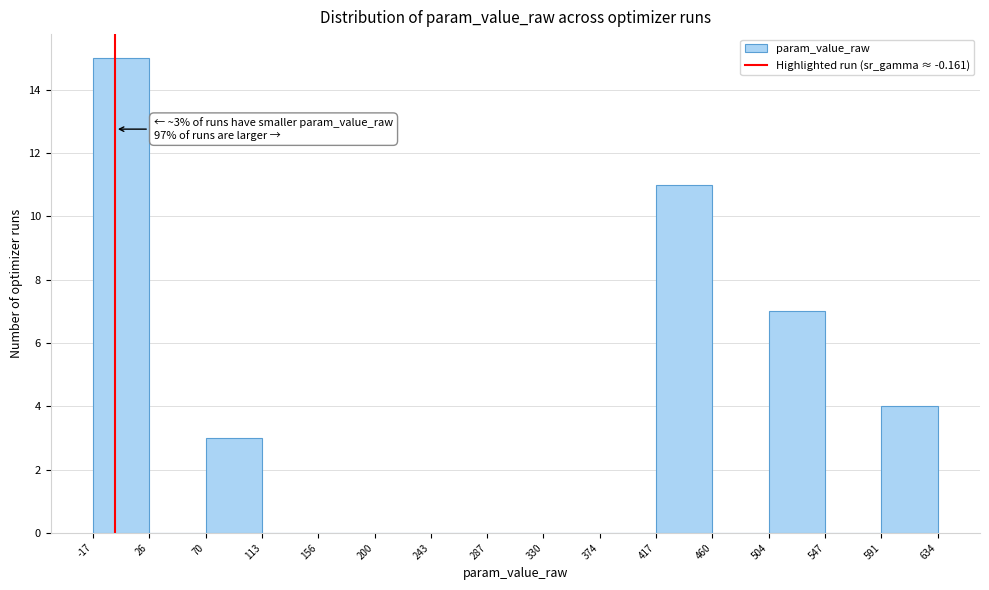

Over which range of the x-axis is the bar tallest?

-17 to 26